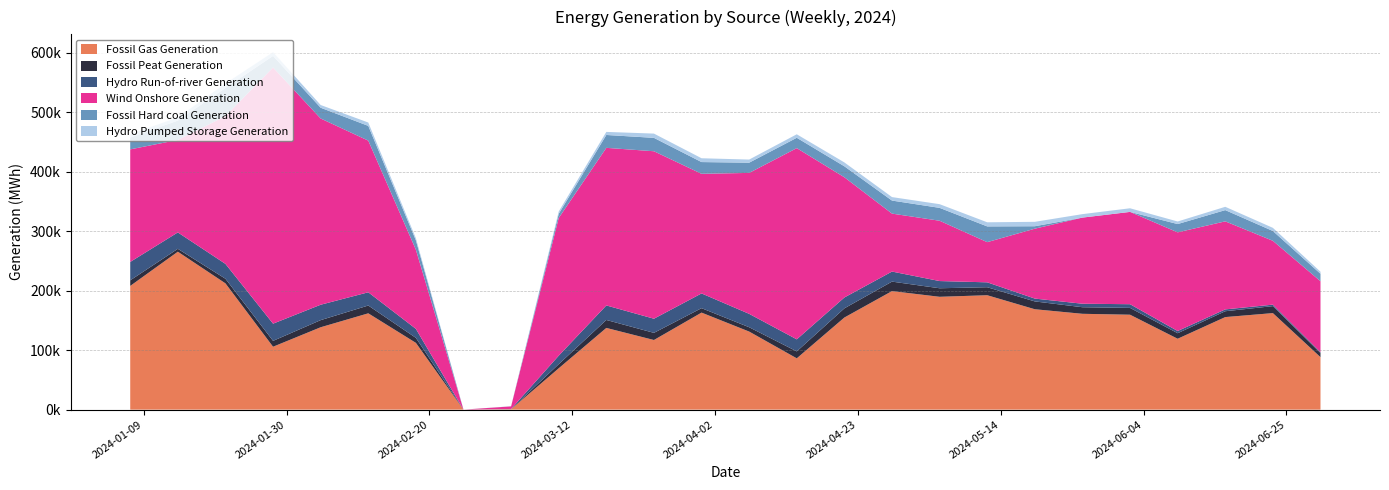

Reading right to left, what are all the values shown in this chart?

Fossil Gas Generation: 2024-06-30=88228.5	2024-06-23=162349.0	2024-06-16=155650.5	2024-06-09=119219.0	2024-06-02=159648.5	2024-05-26=161173.0	2024-05-19=168850.0	2024-05-12=192422.0	2024-05-05=189781.0	2024-04-28=199367.0	2024-04-21=154921.0	2024-04-14=86279.0	2024-04-07=131294.0	2024-03-31=163183.0	2024-03-24=117095.5	2024-03-17=137424.5	2024-03-10=69520.5	2024-03-03=753.5	2024-02-25=0.0	2024-02-18=112309.0	2024-02-11=161986.5	2024-02-04=138554.0	2024-01-28=105784.5	2024-01-21=212388.0	2024-01-14=265643.0	2024-01-07=208075.5
Fossil Peat Generation: 2024-06-30=7073.0	2024-06-23=11731.5	2024-06-16=9848.5	2024-06-09=9303.0	2024-06-02=11458.5	2024-05-26=11059.0	2024-05-19=13148.5	2024-05-12=13466.5	2024-05-05=14355.0	2024-04-28=15949.0	2024-04-21=15435.5	2024-04-14=11695.0	2024-04-07=7264.0	2024-03-31=7475.0	2024-03-24=12029.0	2024-03-17=13391.0	2024-03-10=6903.0	2024-03-03=107.0	2024-02-25=0.0	2024-02-18=8382.5	2024-02-11=13113.5	2024-02-04=11979.5	2024-01-28=9856.5	2024-01-21=7765.5	2024-01-14=4829.0	2024-01-07=9396.0
Hydro Run-of-river Generation: 2024-06-30=1249.0	2024-06-23=2501.0	2024-06-16=3103.5	2024-06-09=3723.0	2024-06-02=6216.0	2024-05-26=5880.0	2024-05-19=4777.5	2024-05-12=8223.0	2024-05-05=12121.0	2024-04-28=16922.5	2024-04-21=18270.0	2024-04-14=20240.0	2024-04-07=22527.0	2024-03-31=24781.0	2024-03-24=23781.5	2024-03-17=24439.0	2024-03-10=14318.5	2024-03-03=266.0	2024-02-25=0.0	2024-02-18=15148.0	2024-02-11=22268.5	2024-02-04=25896.5	2024-01-28=28958.0	2024-01-21=24989.0	2024-01-14=27605.5	2024-01-07=30957.0
Wind Onshore Generation: 2024-06-30=119410.0	2024-06-23=107380.5	2024-06-16=148083.5	2024-06-09=165962.0	2024-06-02=155250.0	2024-05-26=144879.5	2024-05-19=117573.5	2024-05-12=67585.5	2024-05-05=101441.0	2024-04-28=97478.0	2024-04-21=202217.5	2024-04-14=321626.5	2024-04-07=237083.0	2024-03-31=201226.5	2024-03-24=281689.0	2024-03-17=265077.5	2024-03-10=231592.0	2024-03-03=4303.0	2024-02-25=0.0	2024-02-18=133092.5	2024-02-11=255099.0	2024-02-04=313265.0	2024-01-28=430894.5	2024-01-21=248578.0	2024-01-14=155548.5	2024-01-07=189314.5
Fossil Hard coal Generation: 2024-06-30=12544.0	2024-06-23=16503.5	2024-06-16=18912.5	2024-06-09=13919.0	2024-06-02=1.0	2024-05-26=0.0	2024-05-19=4117.5	2024-05-12=26488.0	2024-05-05=21679.5	2024-04-28=21934.0	2024-04-21=18424.5	2024-04-14=17423.5	2024-04-07=17201.0	2024-03-31=19743.5	2024-03-24=22544.0	2024-03-17=21645.5	2024-03-10=7048.5	2024-03-03=204.0	2024-02-25=0.0	2024-02-18=15827.0	2024-02-11=24794.0	2024-02-04=18082.5	2024-01-28=19482.5	2024-01-21=47252.5	2024-01-14=32537.5	2024-01-07=19986.5
Hydro Pumped Storage Generation: 2024-06-30=3456.0	2024-06-23=5292.5	2024-06-16=5543.0	2024-06-09=4326.5	2024-06-02=6107.0	2024-05-26=5837.0	2024-05-19=7417.0	2024-05-12=6904.0	2024-05-05=6198.0	2024-04-28=5845.5	2024-04-21=6530.5	2024-04-14=5864.5	2024-04-07=5237.5	2024-03-31=6411.0	2024-03-24=7155.5	2024-03-17=5158.5	2024-03-10=3849.5	2024-03-03=0.0	2024-02-25=0.0	2024-02-18=3574.0	2024-02-11=5652.0	2024-02-04=4589.0	2024-01-28=6223.5	2024-01-21=7576.5	2024-01-14=5344.0	2024-01-07=5351.0